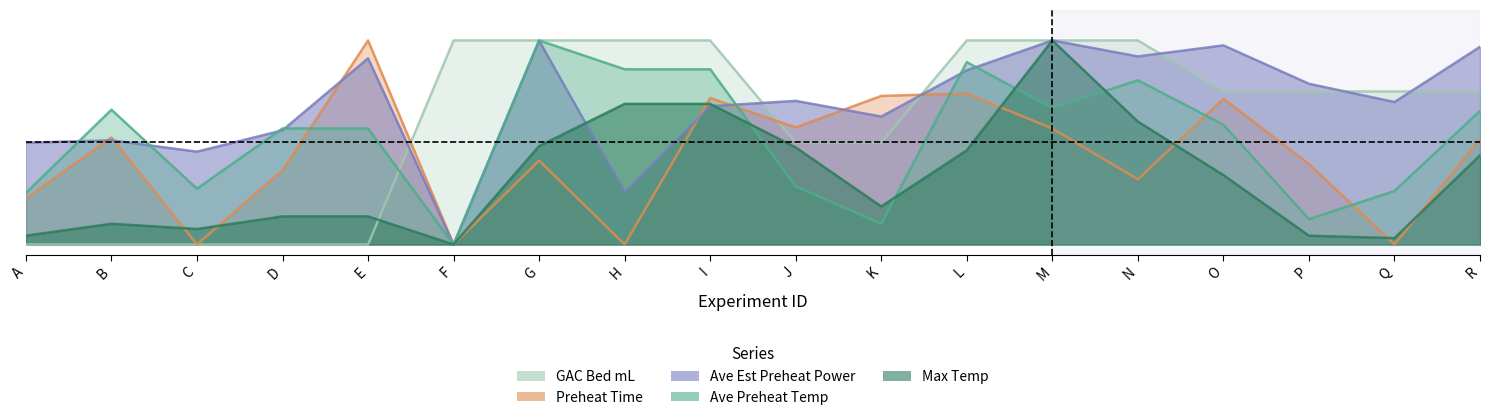

What is the value of the GAC Bed mL point at the 17th from the left?

0.8